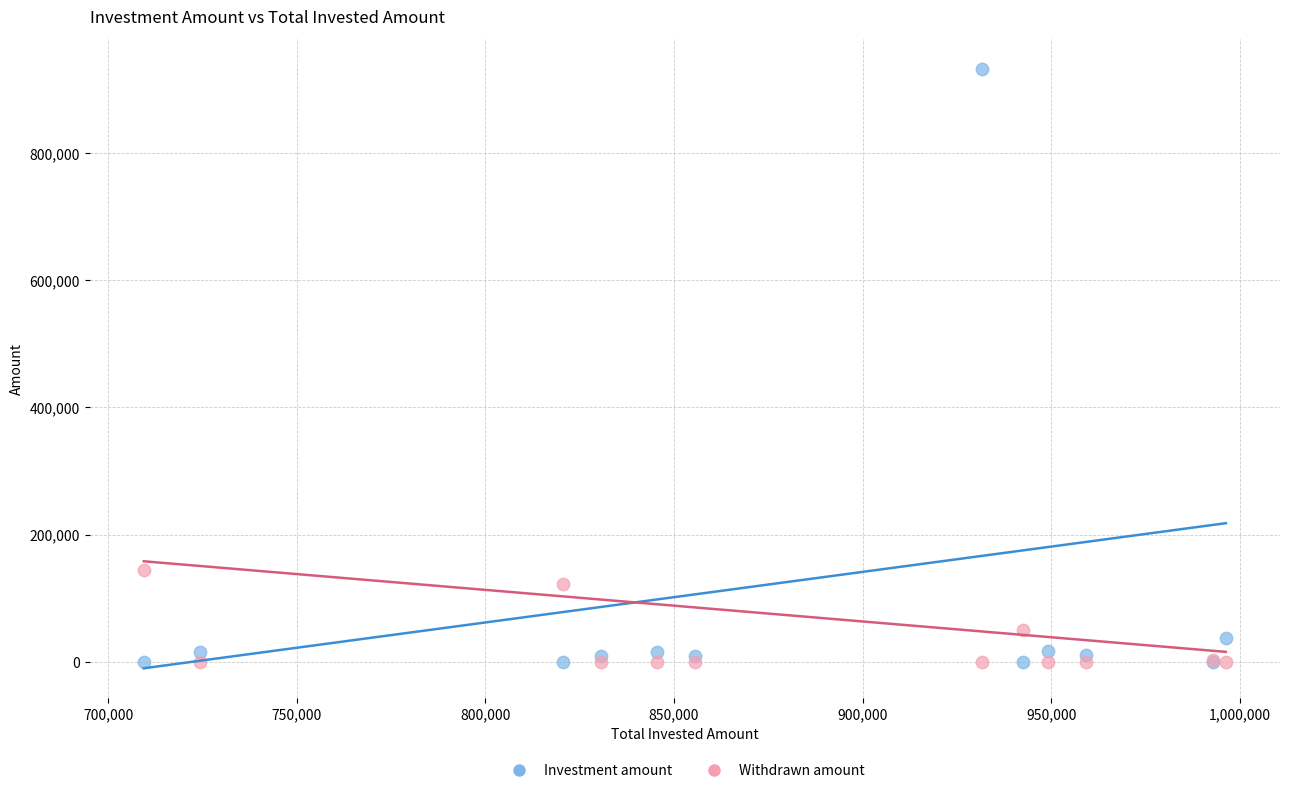

What are all the series names shown in the legend?

Investment amount, Withdrawn amount